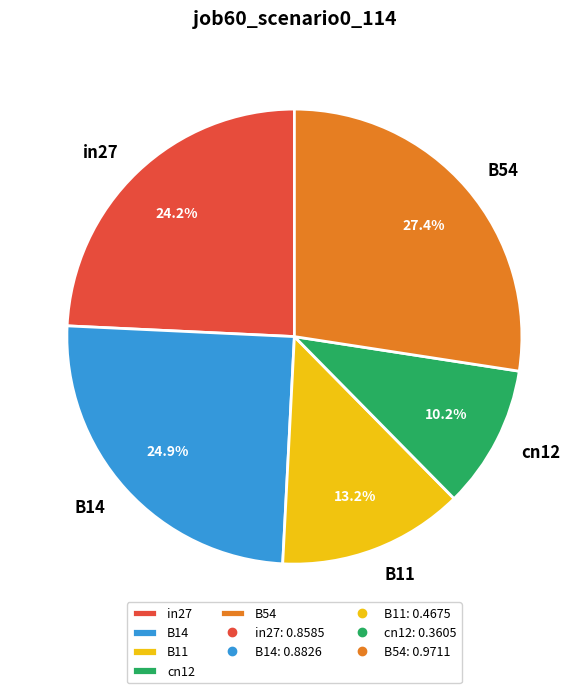

Is there a majority slice in this chart?

No